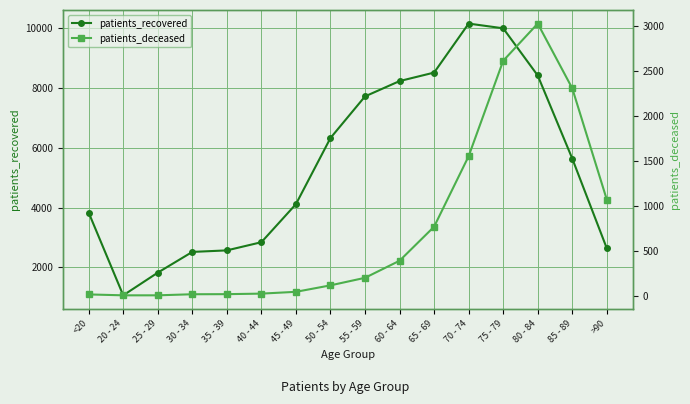

How many values in the patients_deceased series exceed 198?

7